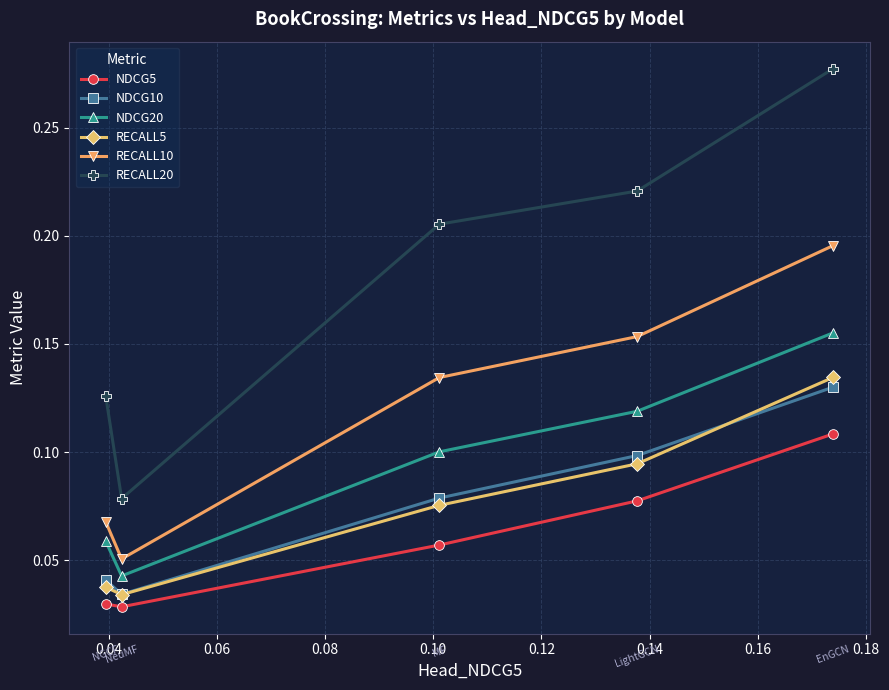

At how many categories does at least one series exceed 0?

5